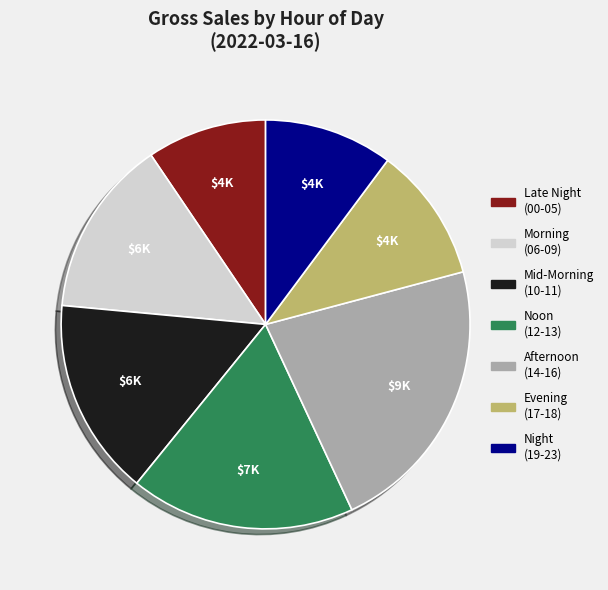

Combined, do Morning (06-09) and Noon (12-13) account for over 50%?

No